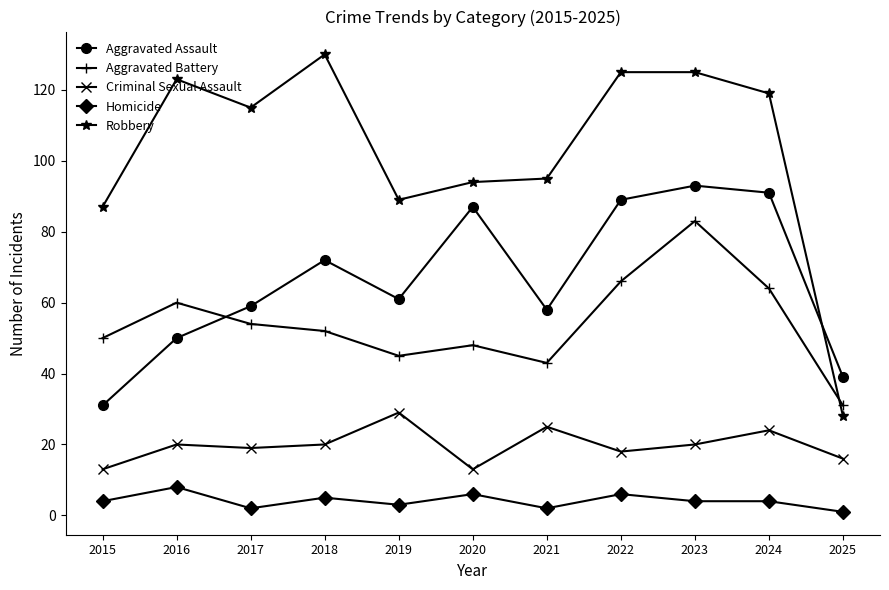

What is the greatest value displayed?

130